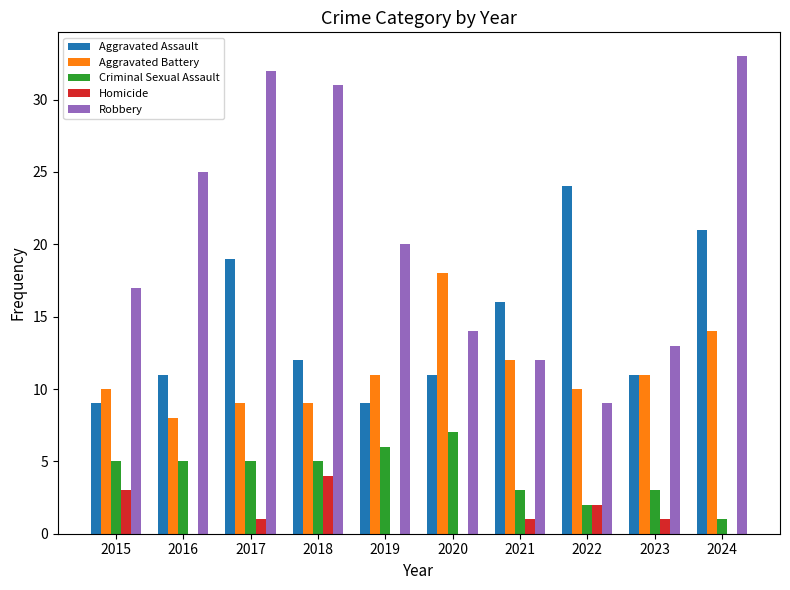

What is the total value across all series at 2019?

46